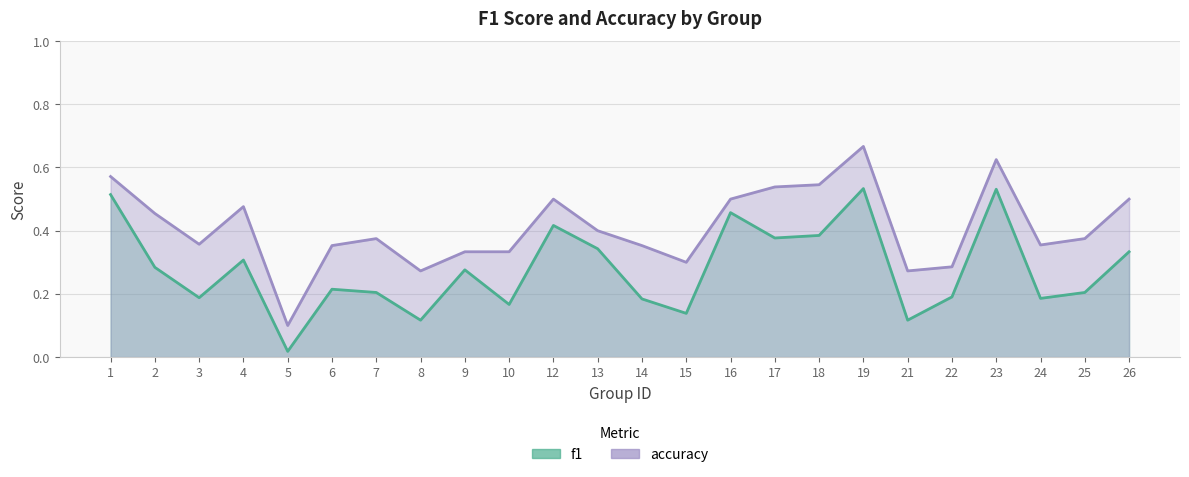

Which category has the highest value across all series?

19